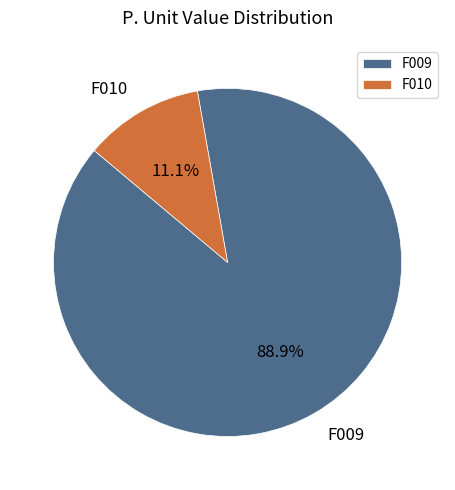

Approximately how many times larger is the value at F010 compared to F009?

0.1